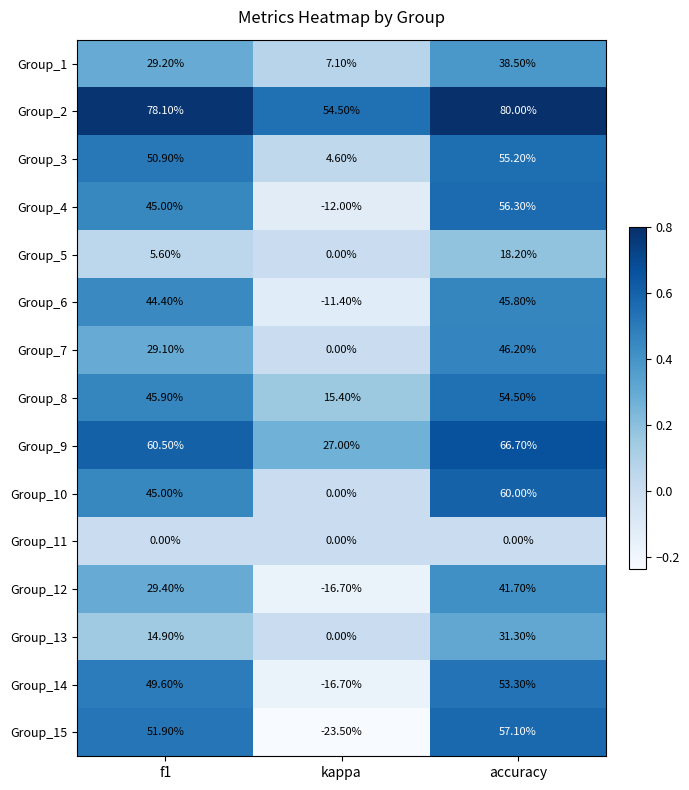

What is the spread (max minus min) of values at accuracy?

80.0